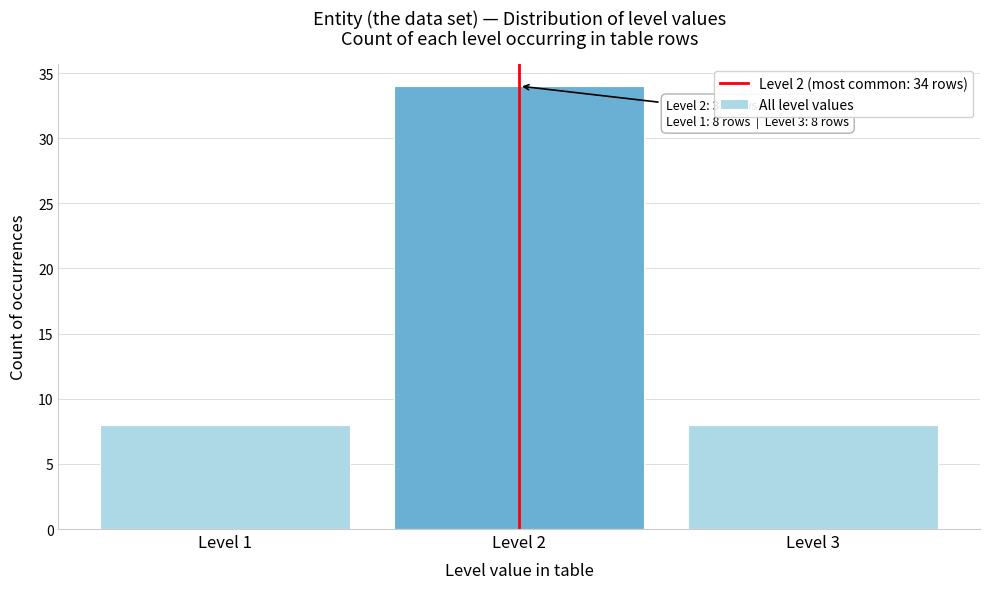

Reading right to left, extract all data points from this chart.

8	34	8